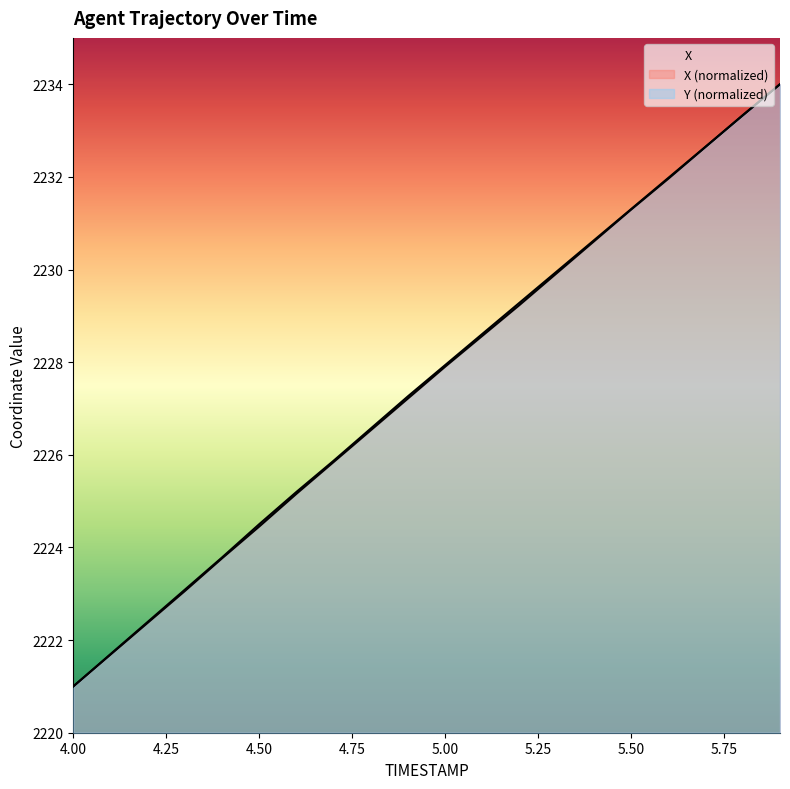

Which series changed the most between 4.7 and 5.1?

Y